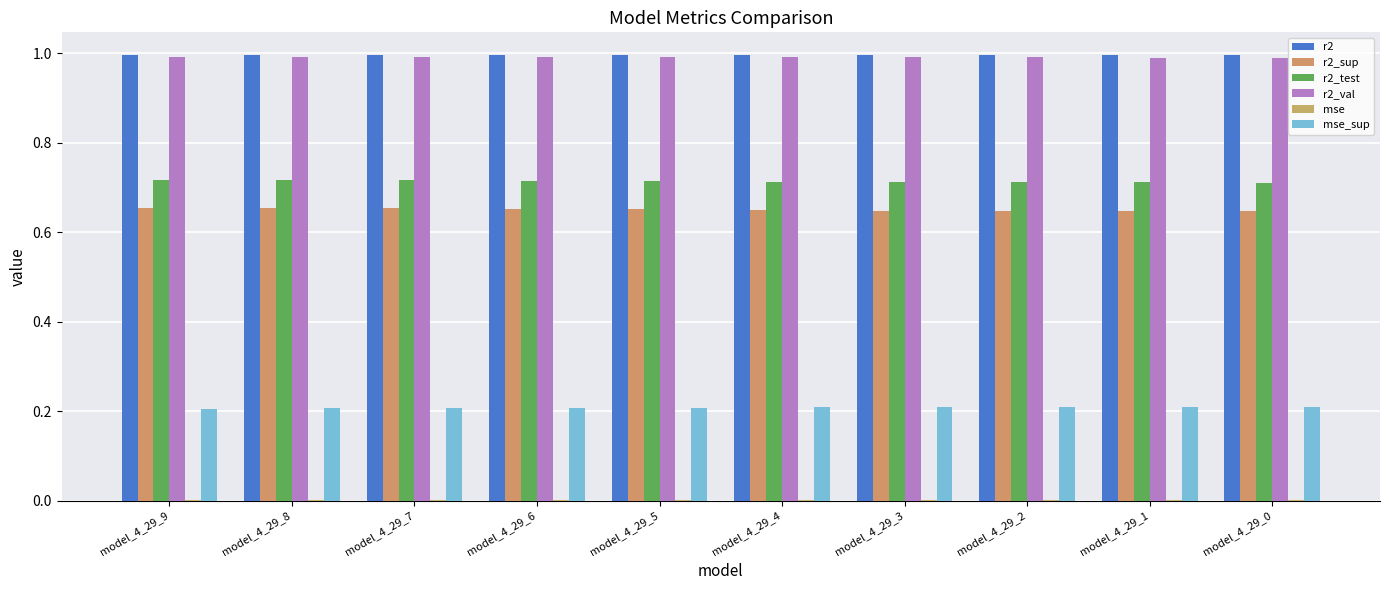

Reading left to right, what are all the values shown in this chart?

r2: 1.0	1.0	1.0	1.0	1.0	1.0	1.0	1.0	1.0	1.0
r2_sup: 0.7	0.7	0.7	0.7	0.7	0.6	0.6	0.6	0.6	0.6
r2_test: 0.7	0.7	0.7	0.7	0.7	0.7	0.7	0.7	0.7	0.7
r2_val: 1.0	1.0	1.0	1.0	1.0	1.0	1.0	1.0	1.0	1.0
mse: 0.0	0.0	0.0	0.0	0.0	0.0	0.0	0.0	0.0	0.0
mse_sup: 0.2	0.2	0.2	0.2	0.2	0.2	0.2	0.2	0.2	0.2